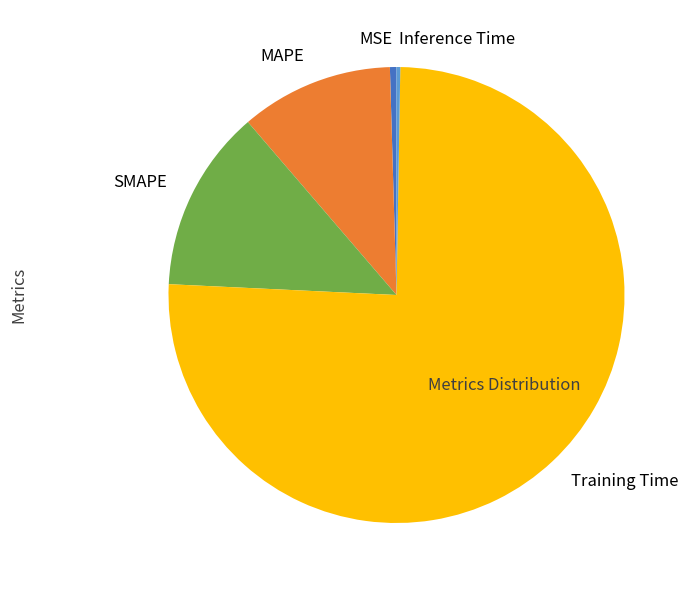

Is there any slice that represents more than half of the pie?

Yes